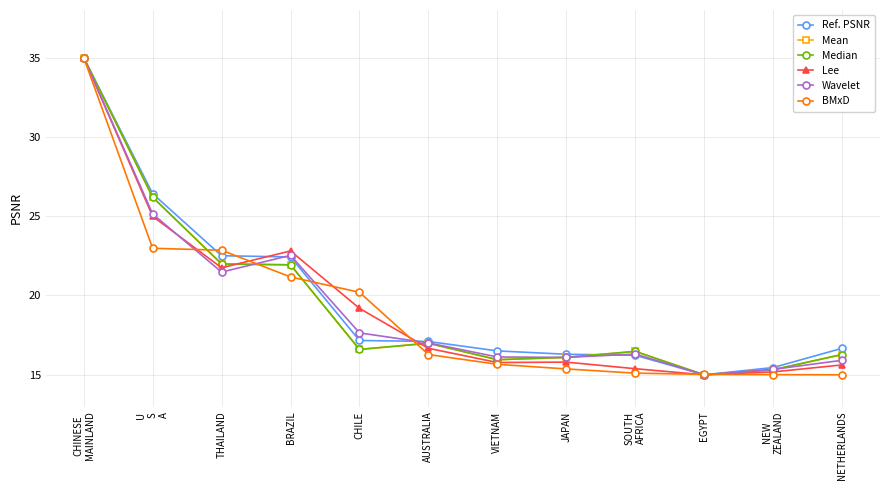

What is the smallest value displayed?

15.0